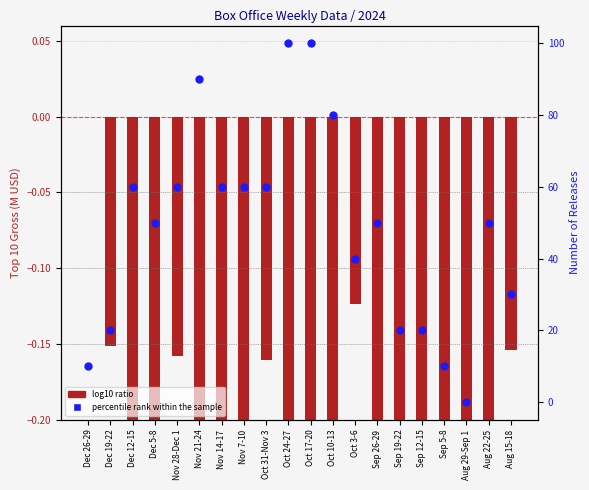

At how many categories does at least one series exceed 48?

12